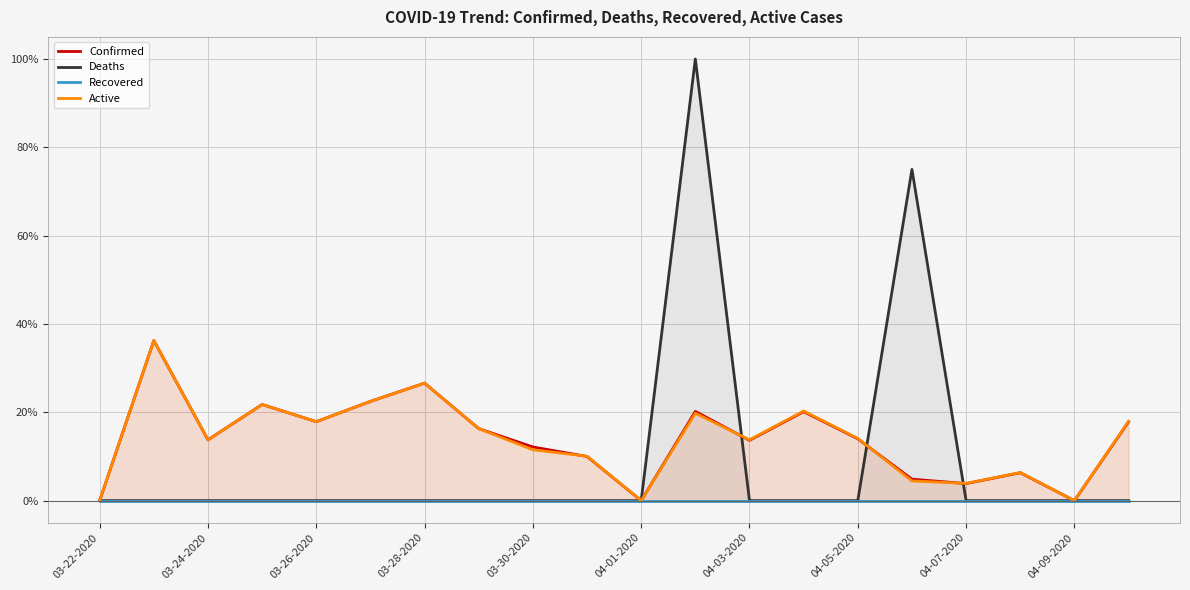

What is the total value across all series at 04-03-2020?

0.3